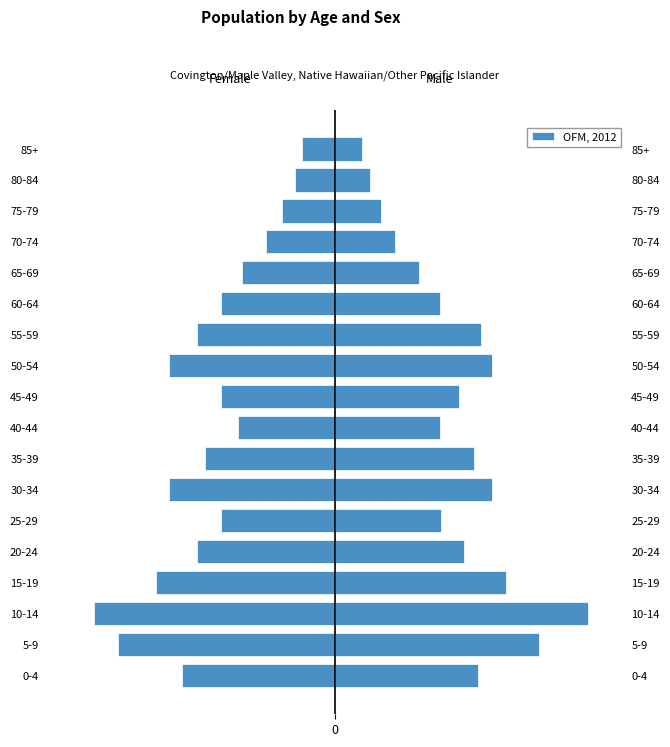

List the labels in order of value, smallest first.

2, 1, 3, 6, 10, 0, 4, 11, 7, 5, 9, 12, 8, 13, 14, 15, 16, 17